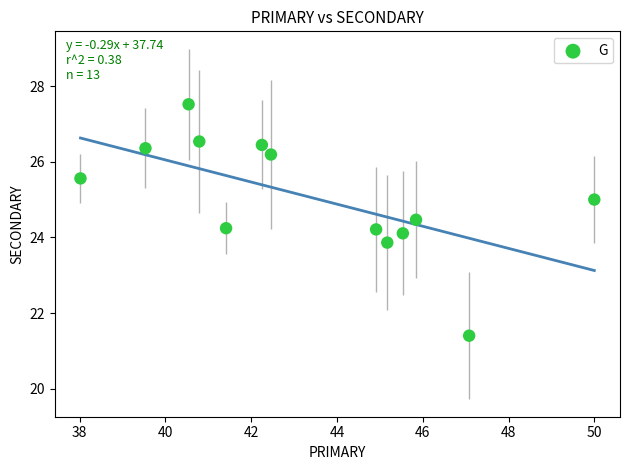

What is the range of X values (max minus min)?

12.0